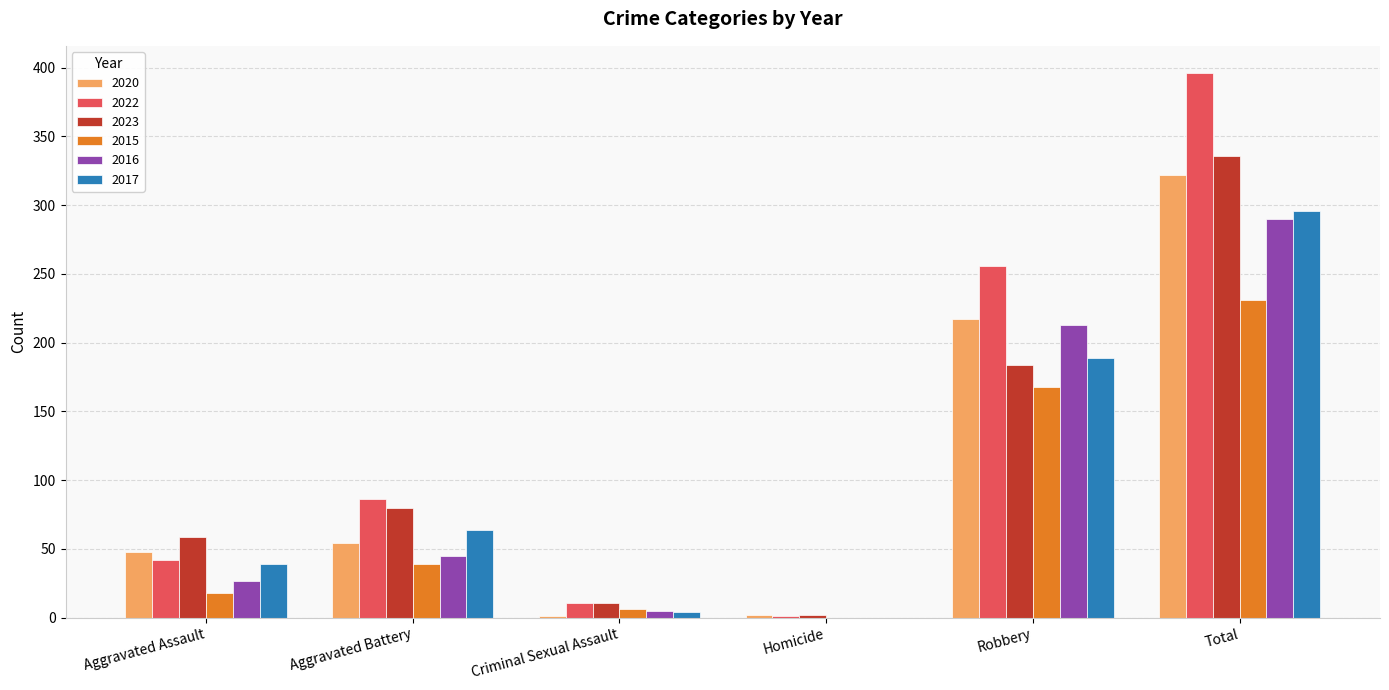

What is the sum of all 2020 values?

644